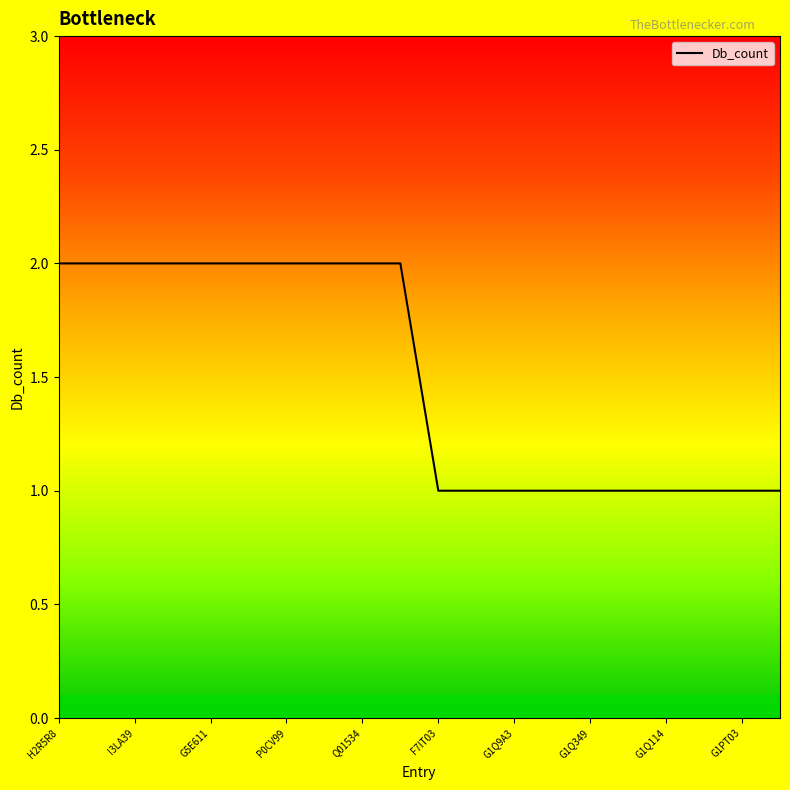

What is the average value?

2